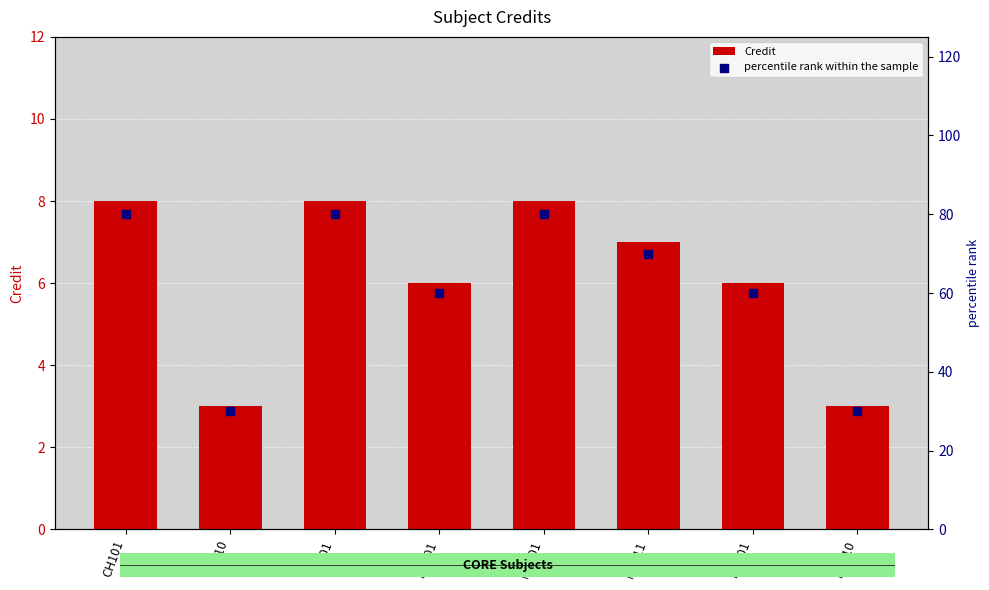

What is the total value across all series at MA101?

88